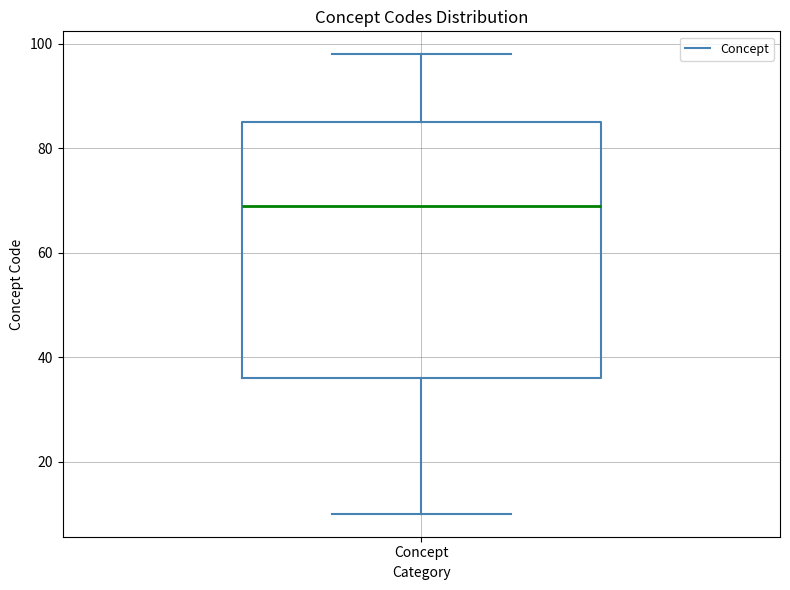

Transcribe this box plot: give where the median line is, the range the box spans, and where the two whiskers end, as read against the y-axis. The values are not printed on the chart, so give them approximately, as read against the axis.

median 70, box 36 to 86, whiskers 10 to 98